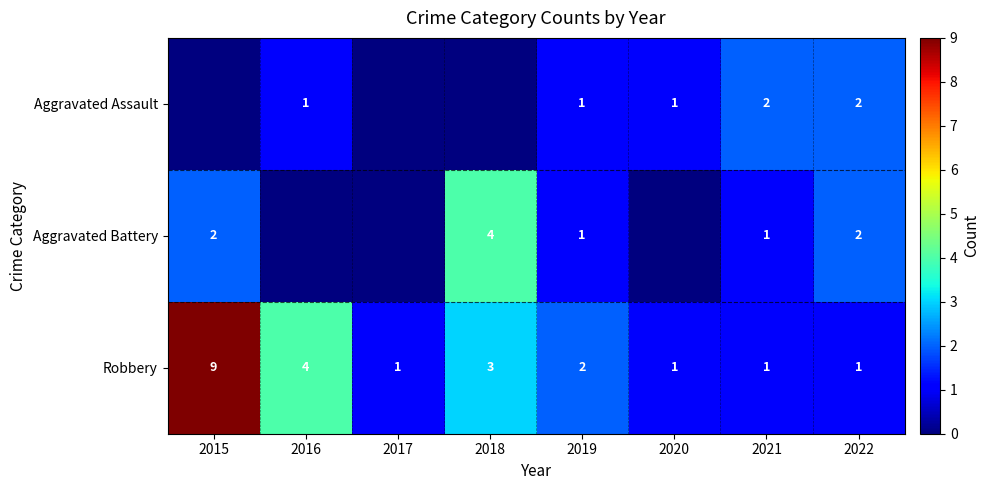

Between 2021 and 2022, which series saw the biggest shift?

Aggravated Battery